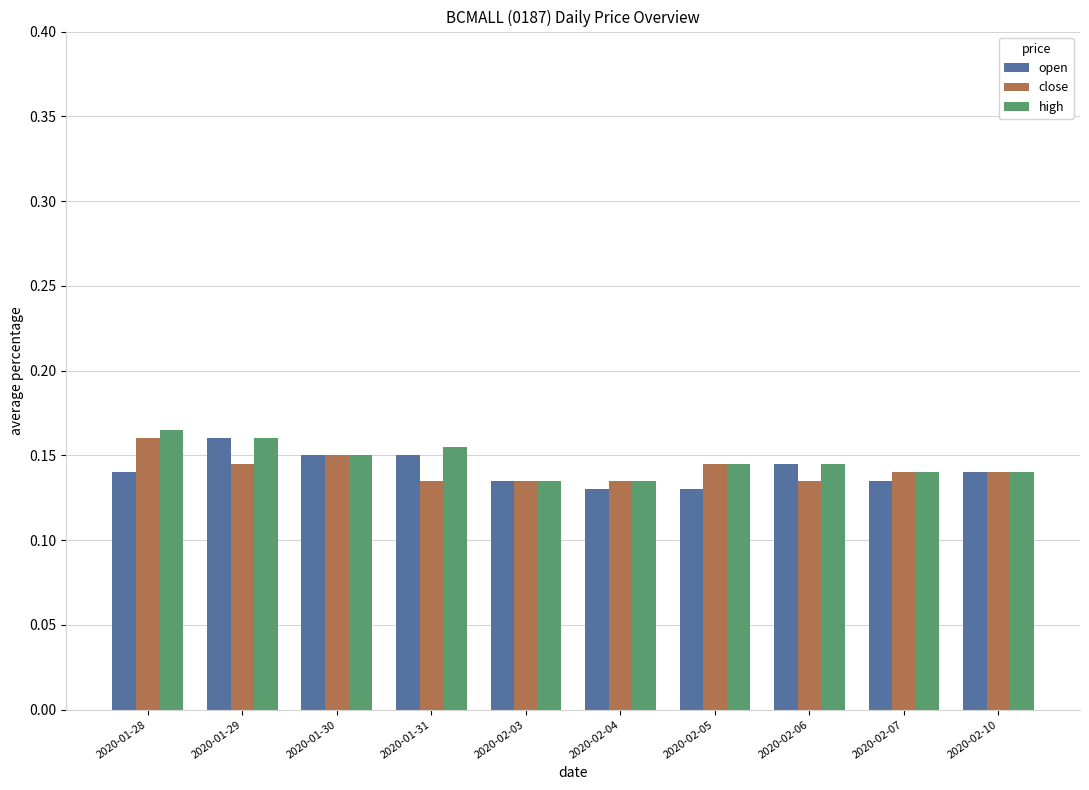

What is the sum of the close values at 2020-01-31 and 2020-02-04?

0.3